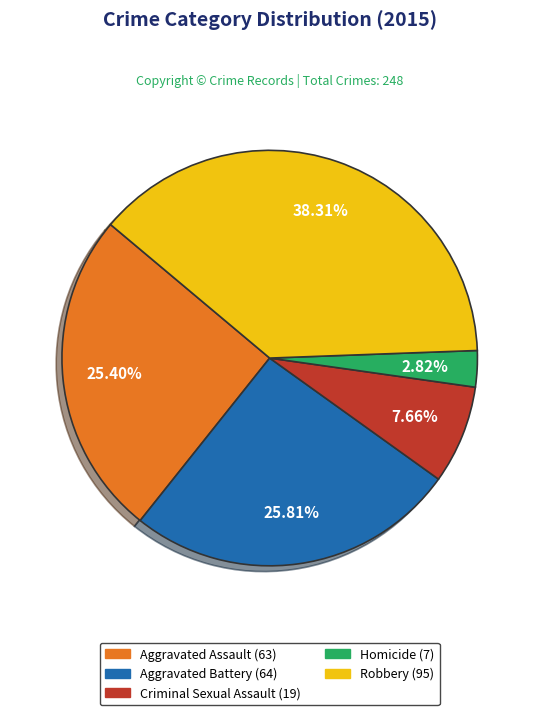

What is the smallest slice in the pie chart?

Homicide